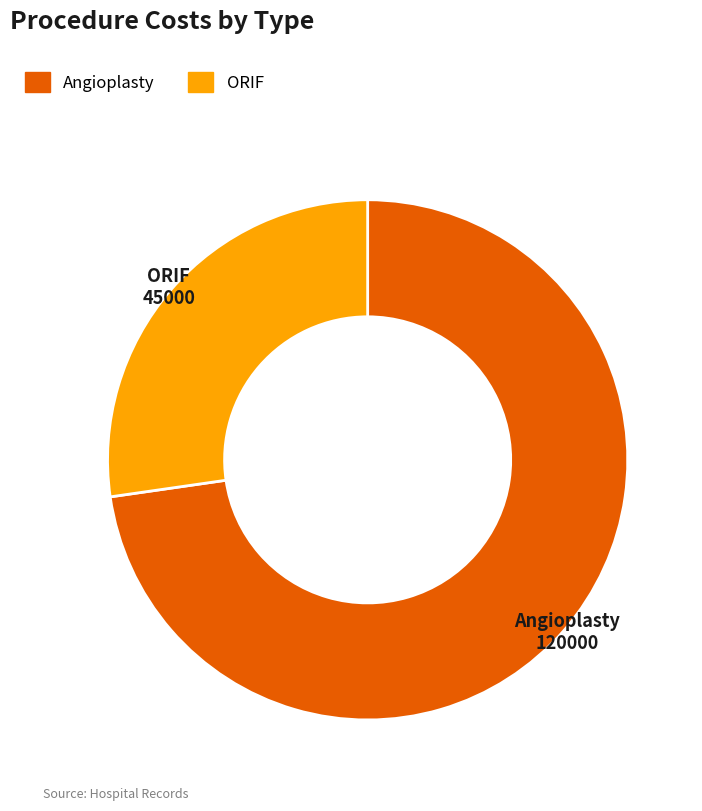

Combined, do Angioplasty and ORIF account for over 50%?

Yes